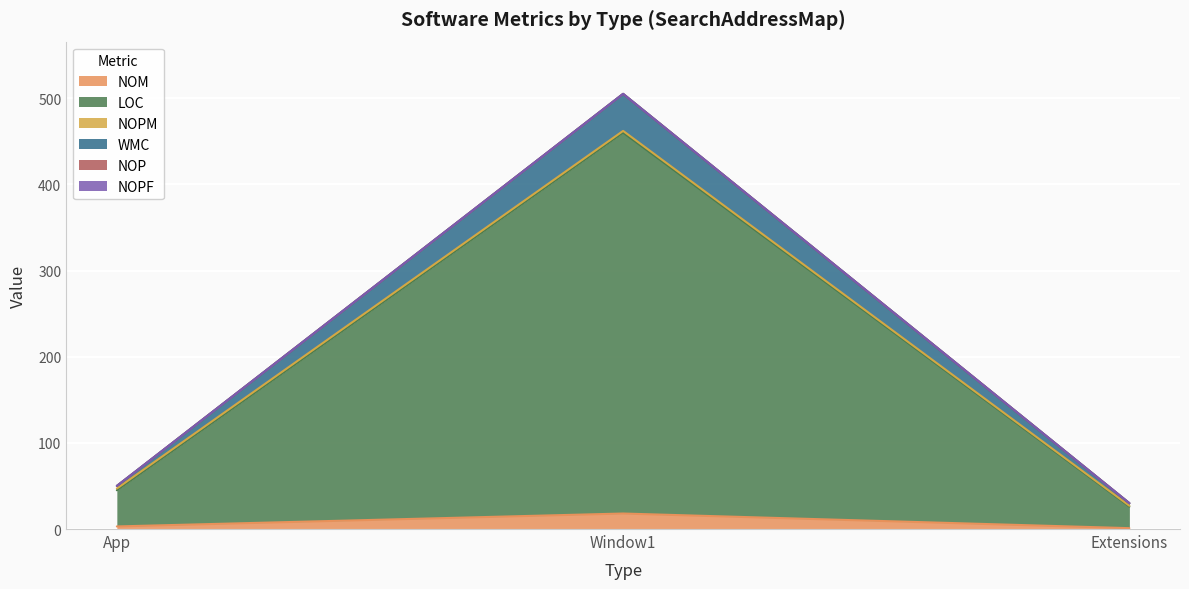

At how many categories does at least one series exceed 80?

1